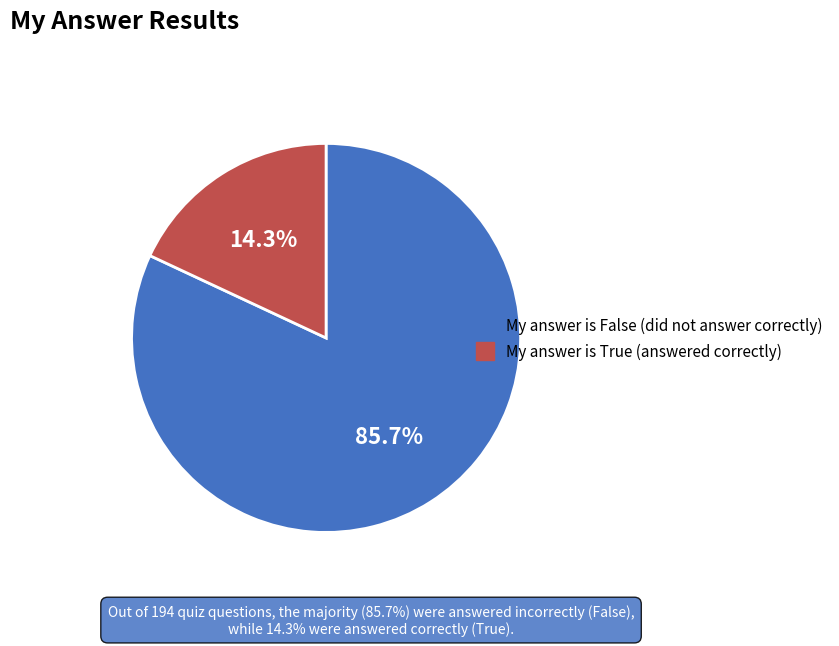

Count the number of slices in the pie.

2